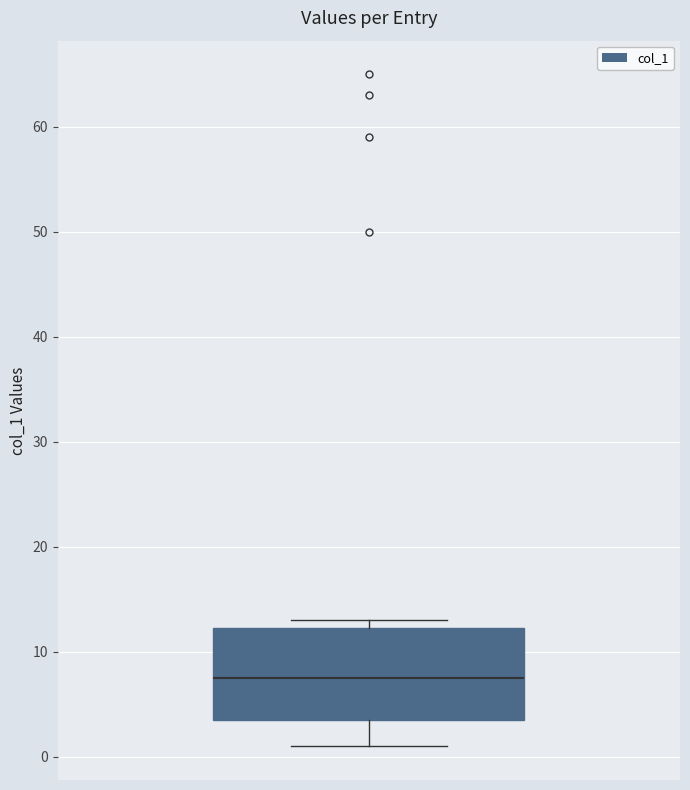

Transcribe this box plot: give where the median line is, the range the box spans, and where the two whiskers end, as read against the y-axis. The values are not printed on the chart, so give them approximately, as read against the axis.

median 8, box 4 to 12, whiskers 1 to 13